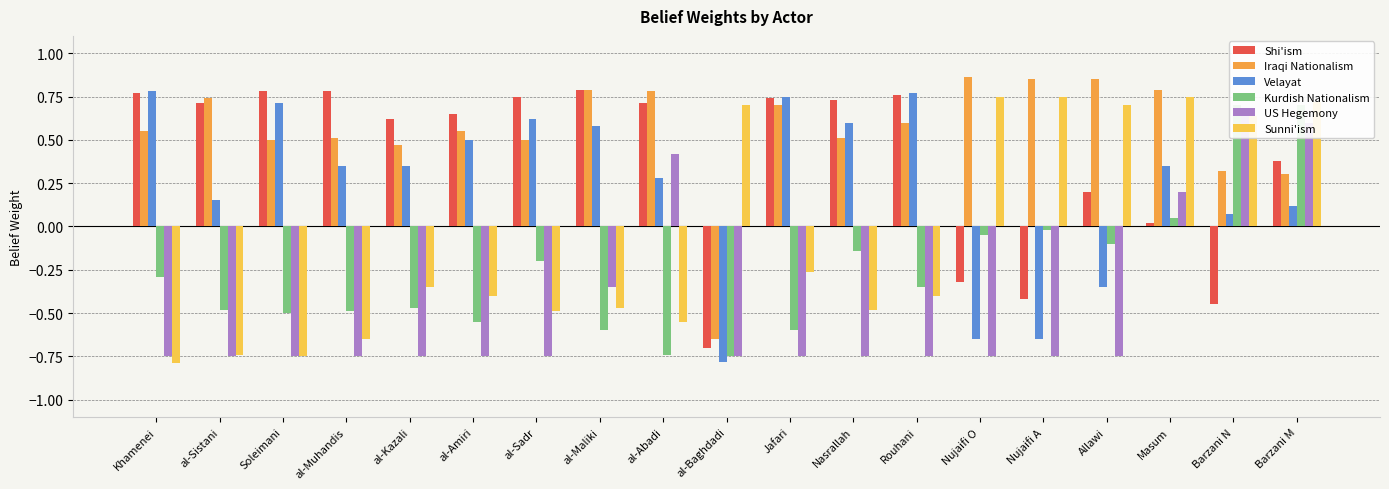

What is the value of the Iraqi Nationalism bar at the 5th from the left?

0.5